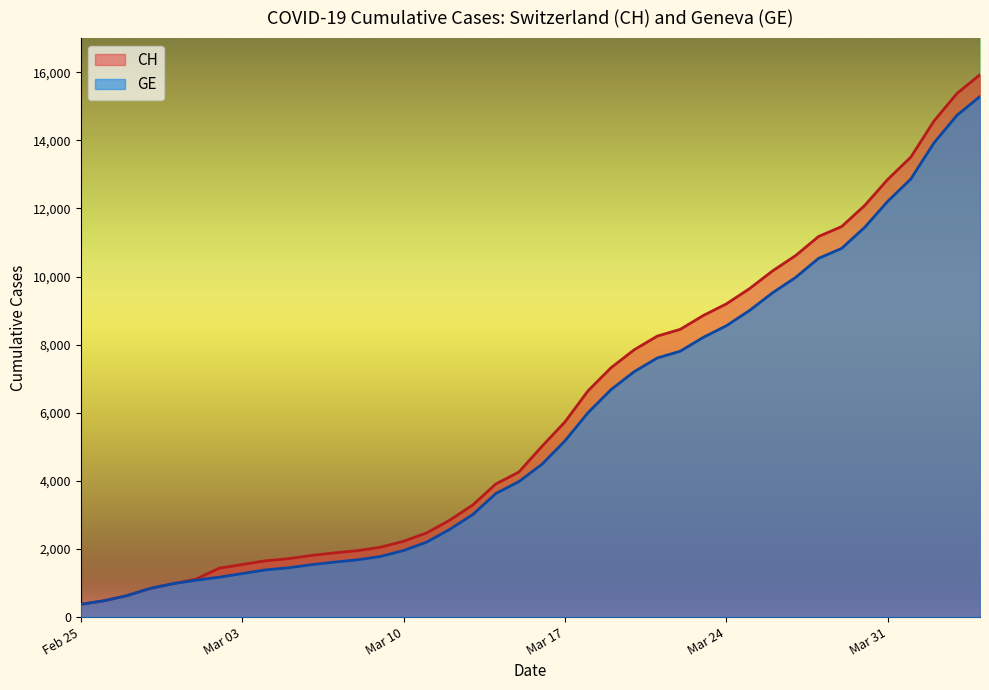

What is the greatest value displayed?

15926